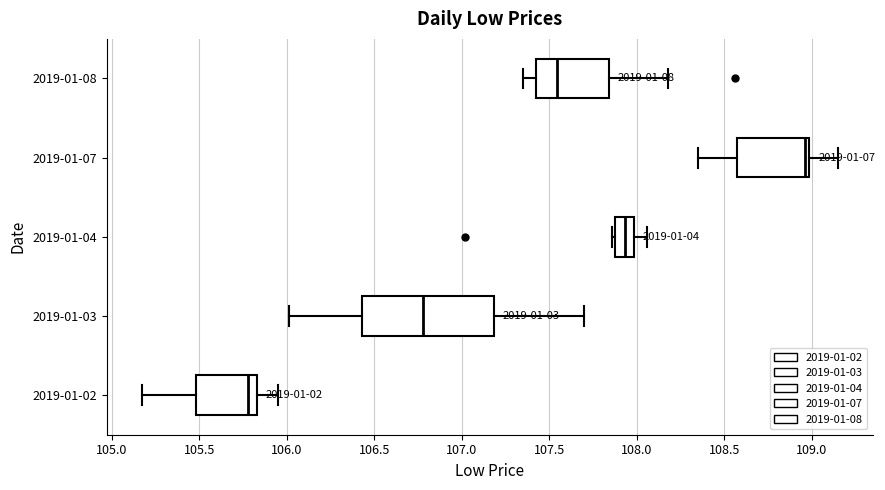

Which box is the widest, from its left edge to its right edge?

2019-01-03